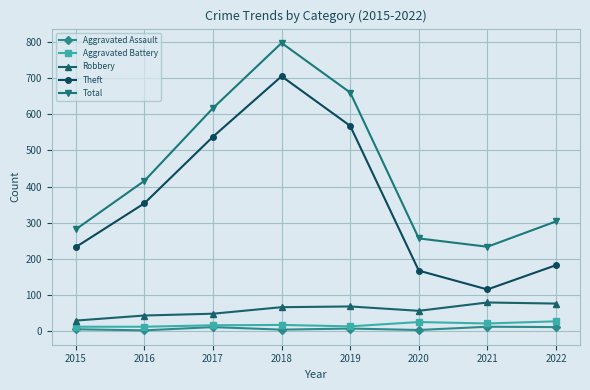

What is the difference between the maximum and minimum values in the Theft series?

589